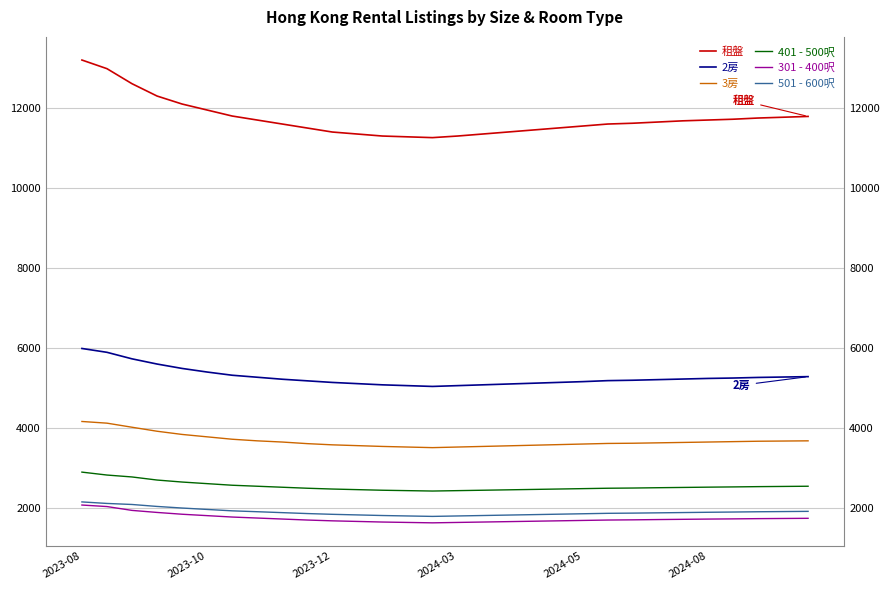

True or false: 401 - 500呎 has more than 2 points higher than both neighbors.

False